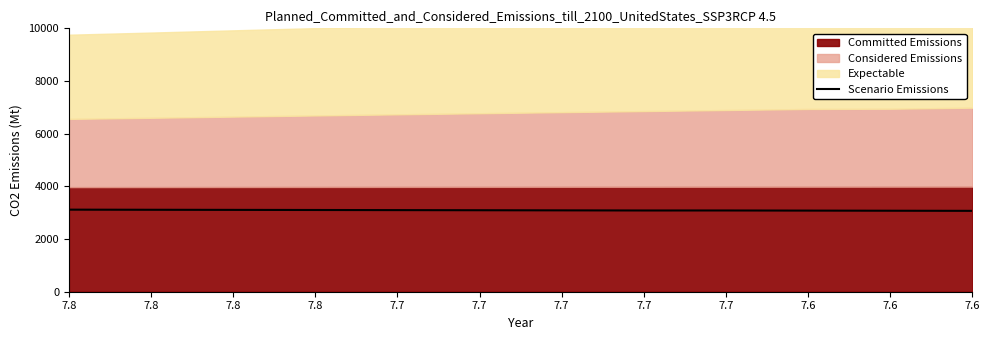

How many interior local valleys (lower than both neighbors) does the data have?

1